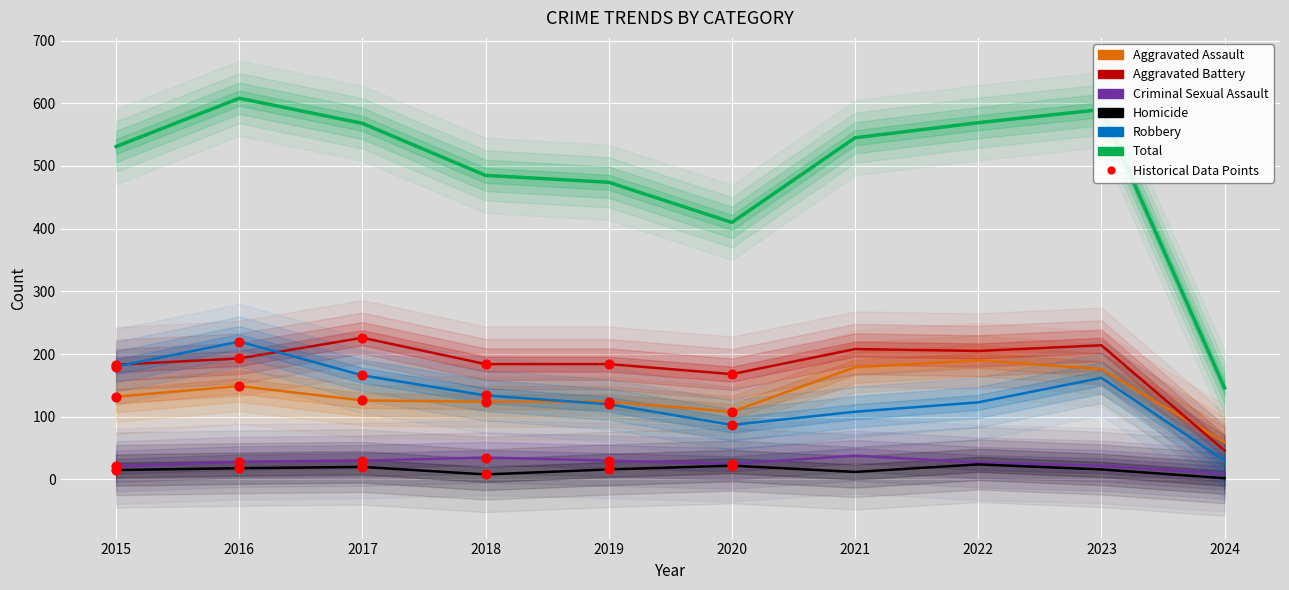

What is the total value across all series at 2024?

292